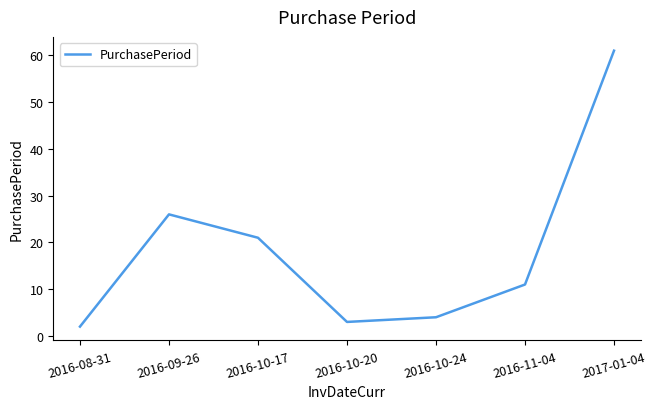

How many categories are shown in the chart?

7